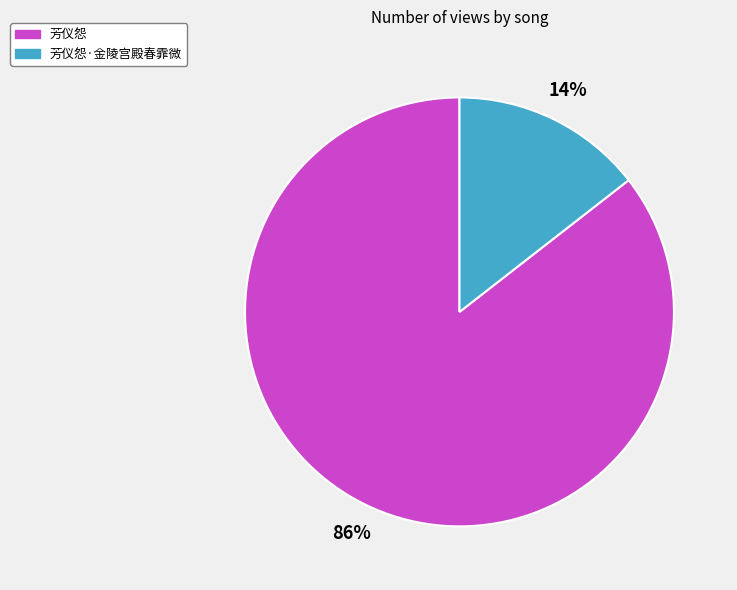

Is there a majority slice in this chart?

Yes